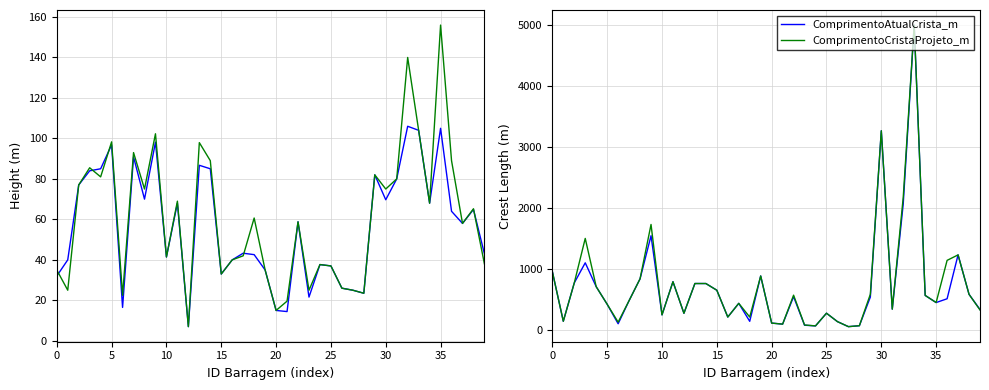

Count the number of categories in the chart.

40